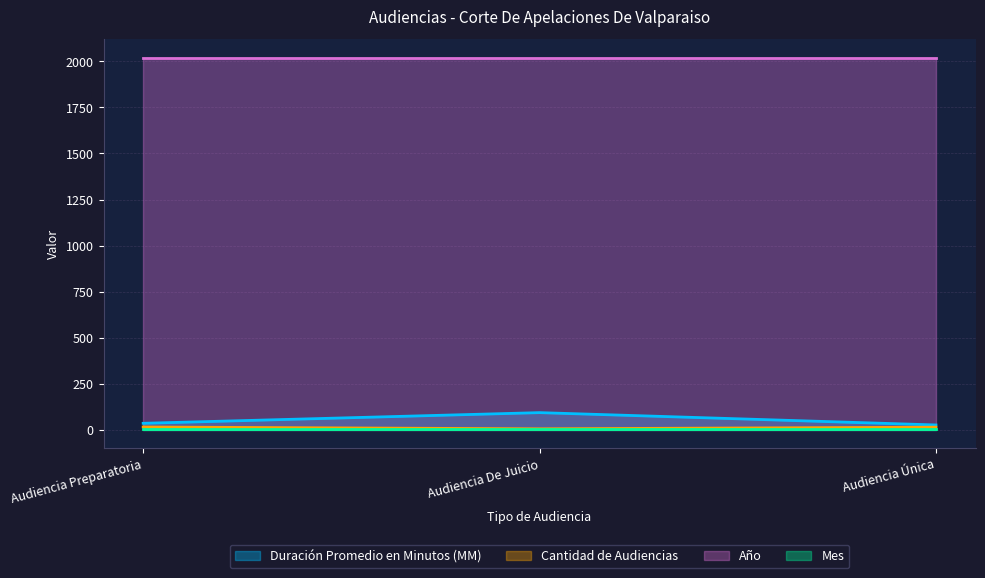

Which series has the largest total across all categories?

Año